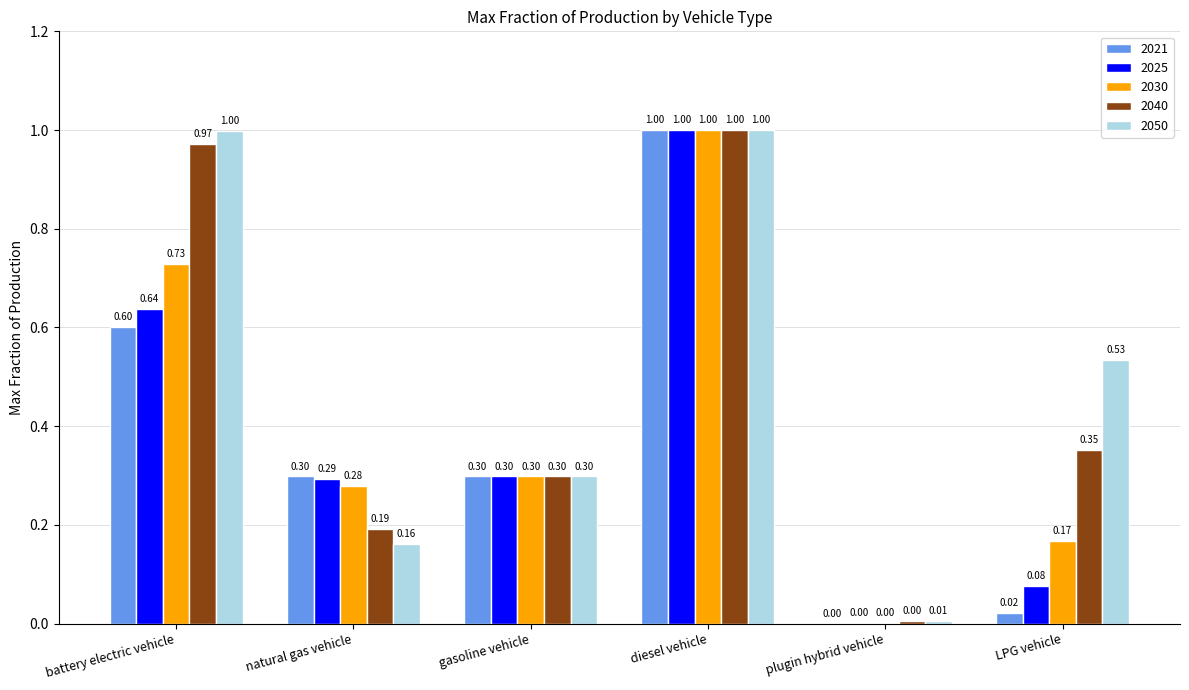

What value does the 2050 series have at gasoline vehicle?

0.3